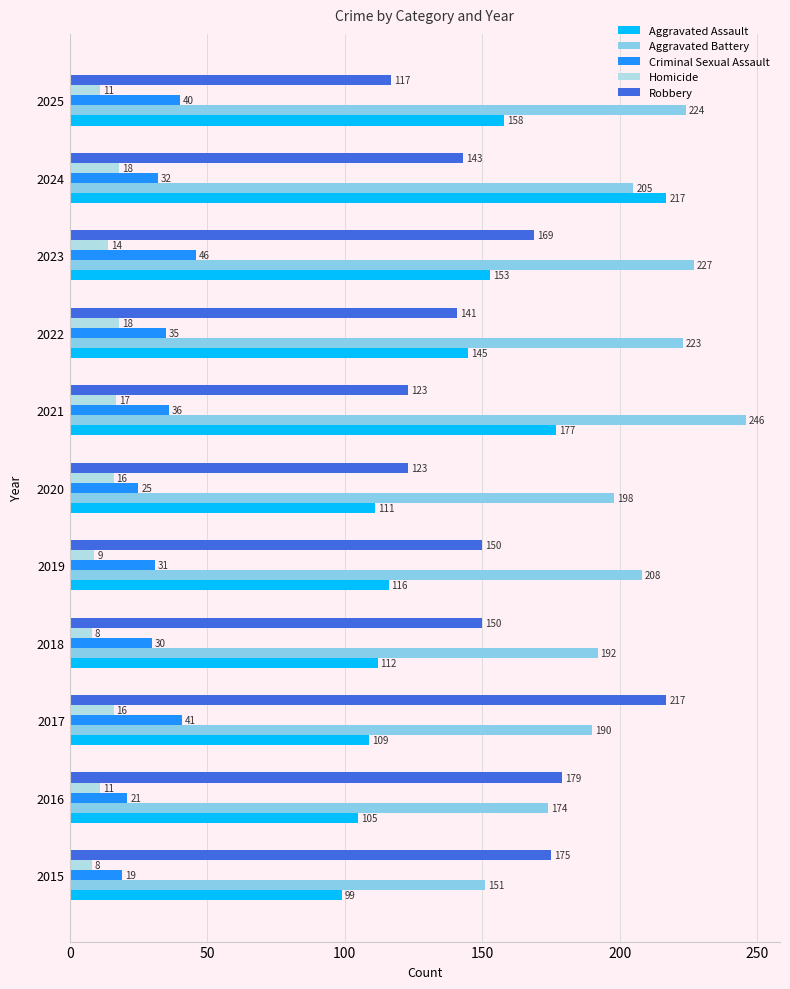

What are all the series names shown in the legend?

Aggravated Assault, Aggravated Battery, Criminal Sexual Assault, Homicide, Robbery